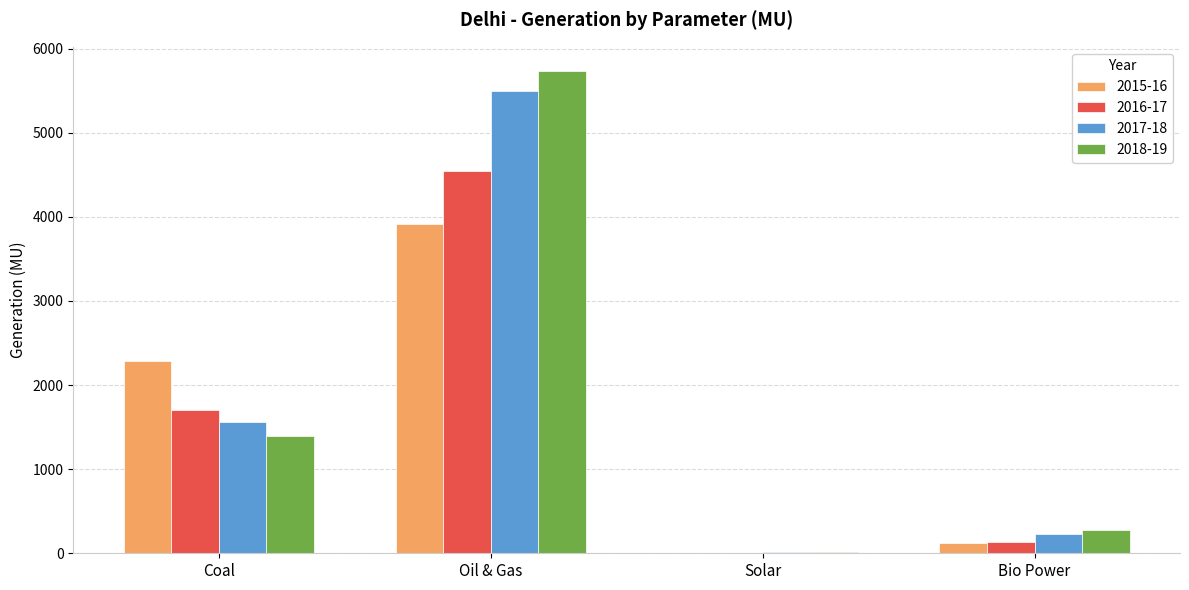

What is the sum of all 2017-18 values?

7289.8